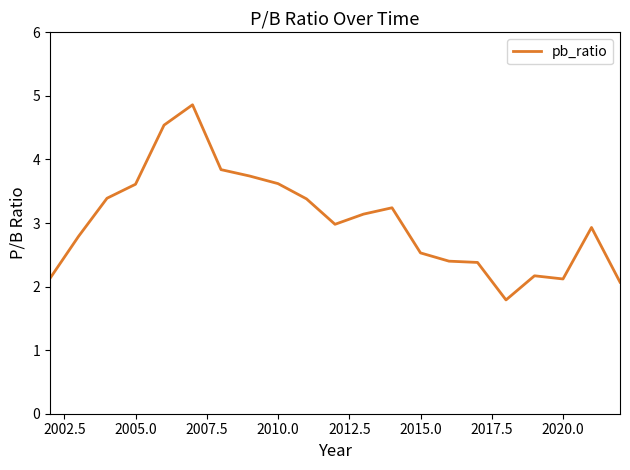

What is the smallest value displayed?

1.8